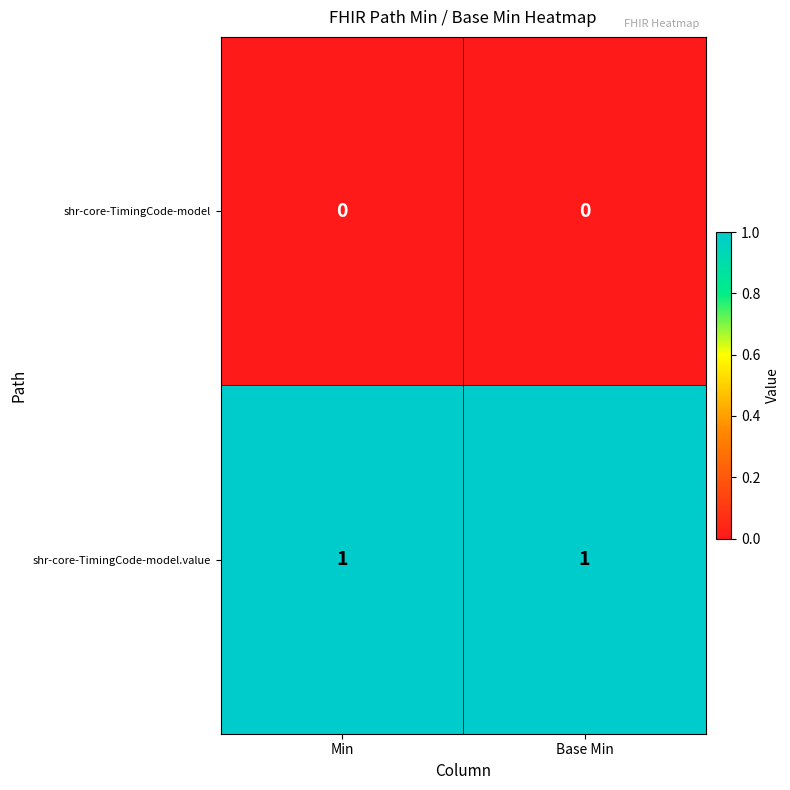

How many series are shown in this chart?

2